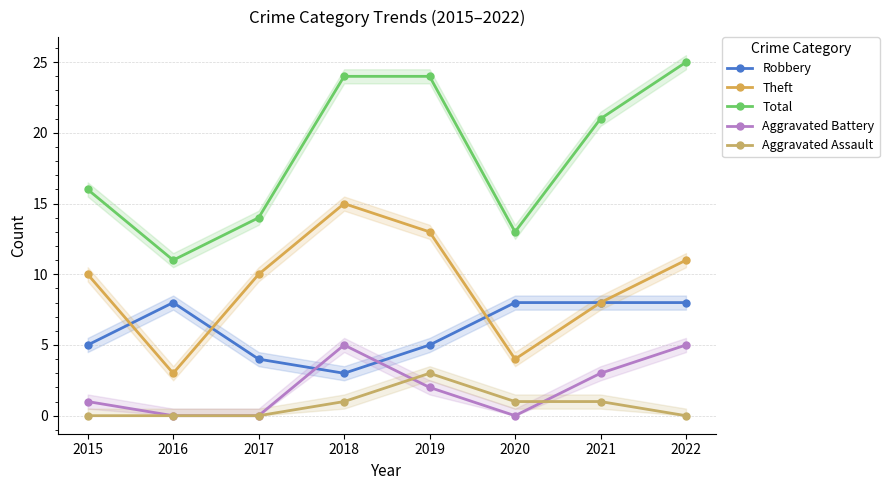

What is the value of the Robbery point at the 8th from the left?

8